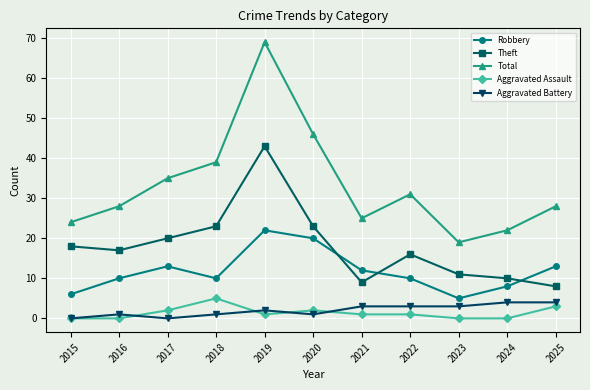

After their last crossing, which series has the higher values: Aggravated Assault or Aggravated Battery?

Aggravated Battery